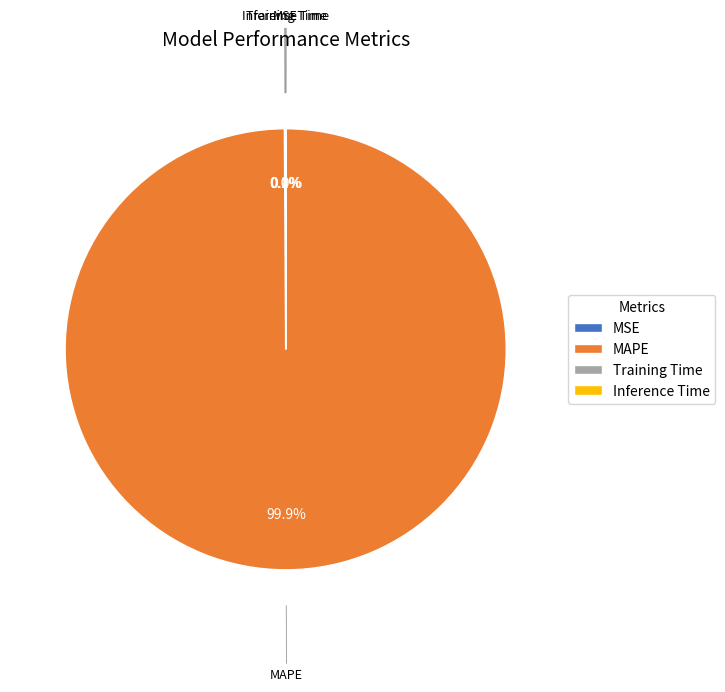

Which slice is the largest?

MAPE